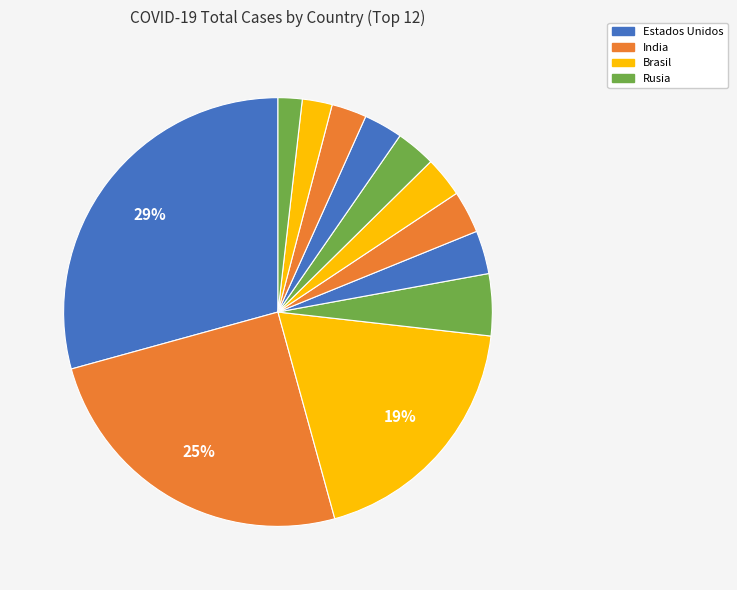

How many slices are in this pie chart?

12